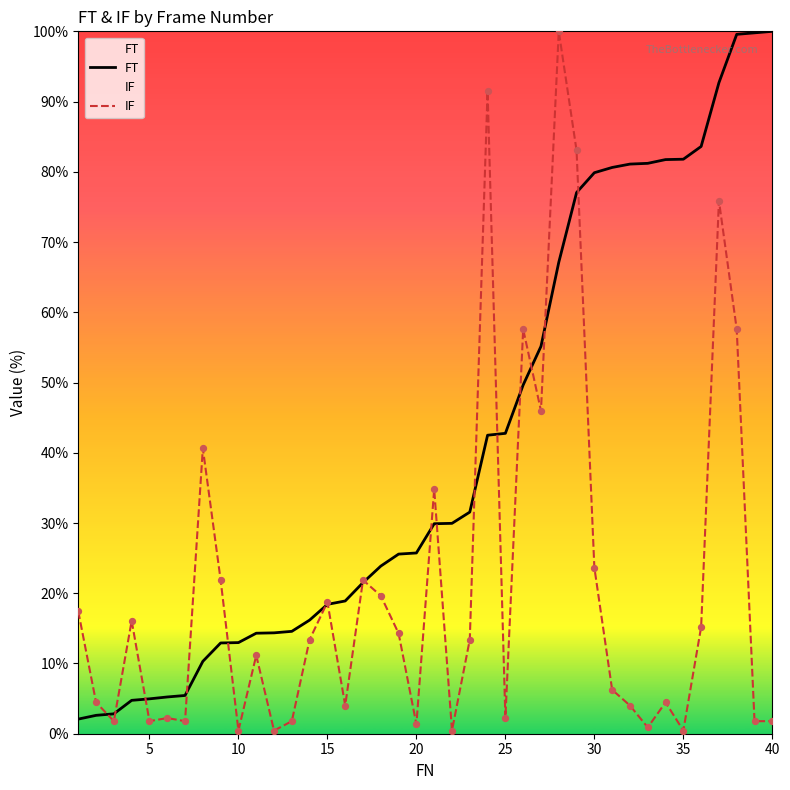

Which series reaches the minimum Y coordinate?

IF